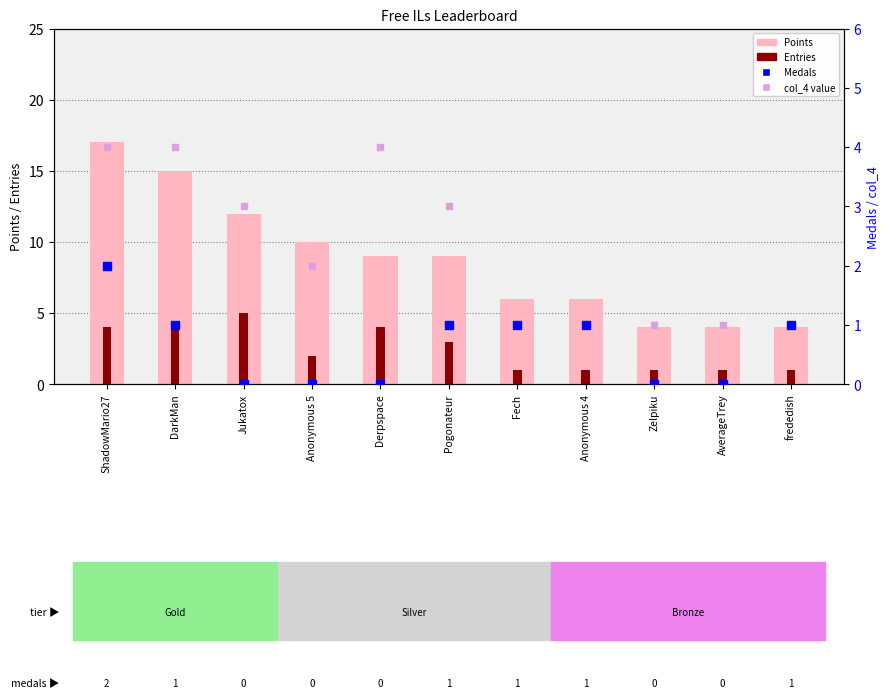

What is the total value across all series at Zelpiku?

6